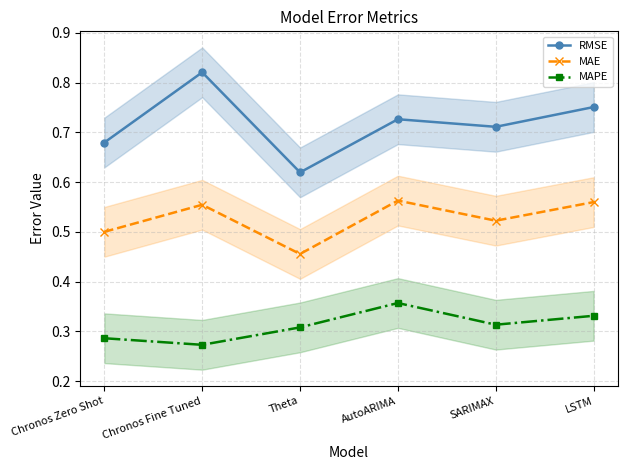

Rank the series by their maximum value, from highest to lowest.

RMSE, MAE, MAPE